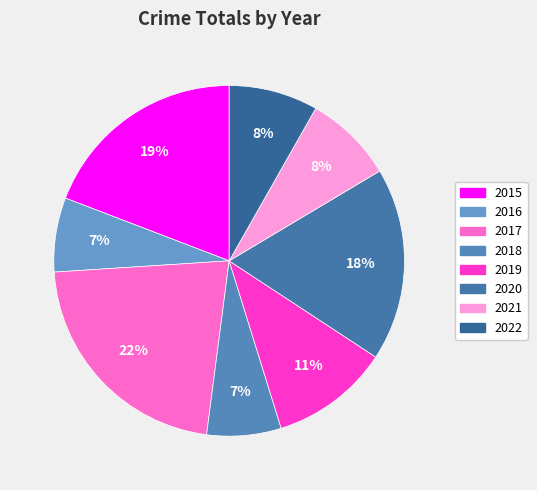

Which slice is the largest?

2017